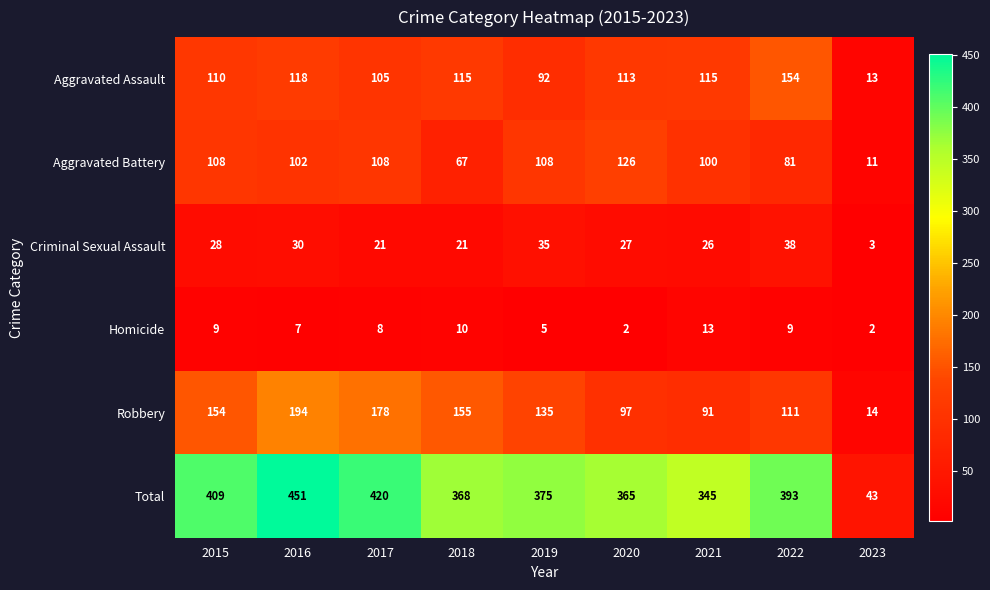

Which label corresponds to the largest value in the chart?

2016